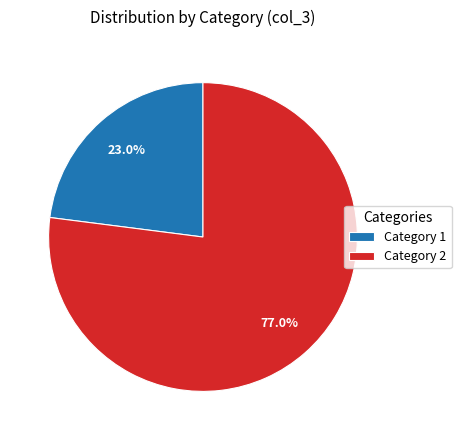

How many segments does this pie chart have?

2